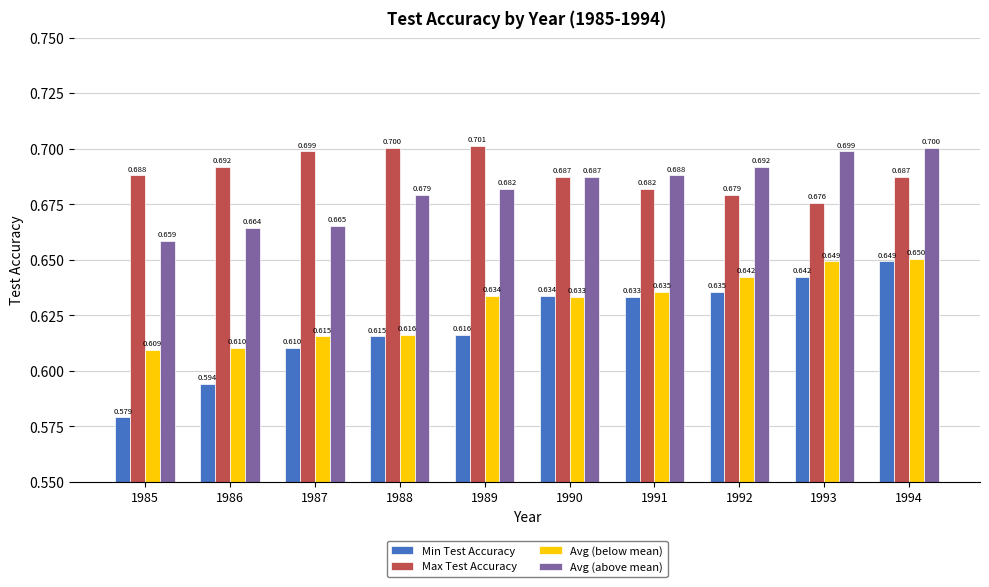

Which series has the largest total across all categories?

Max Test Accuracy